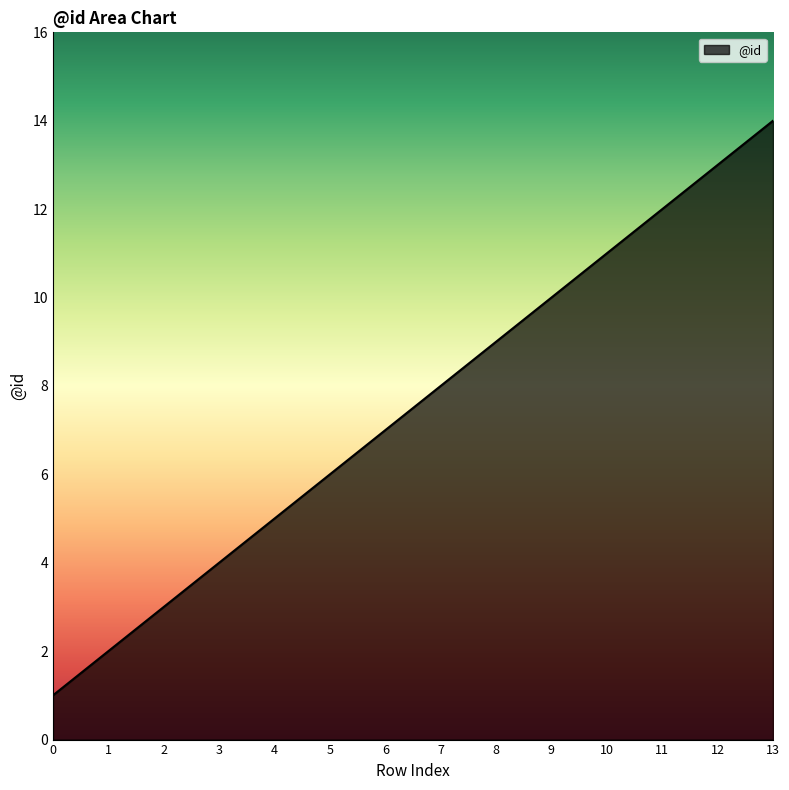

The value at 11 is 12. True or false?

True